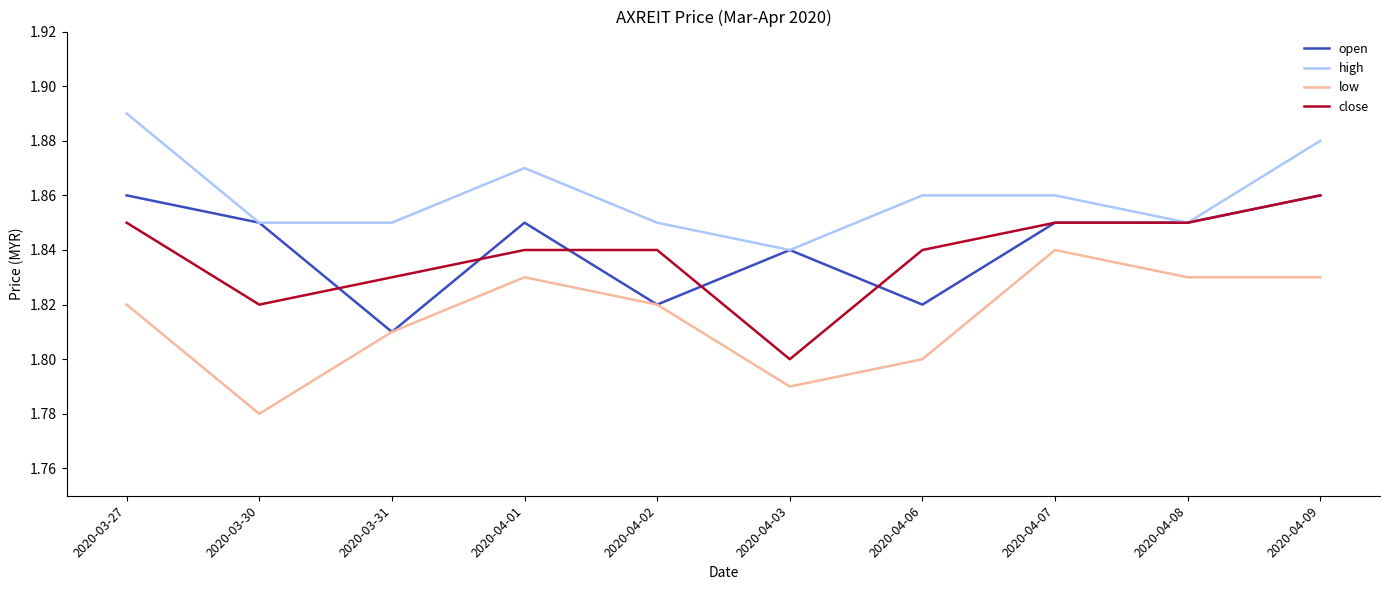

What are all the series names shown in the legend?

open, high, low, close